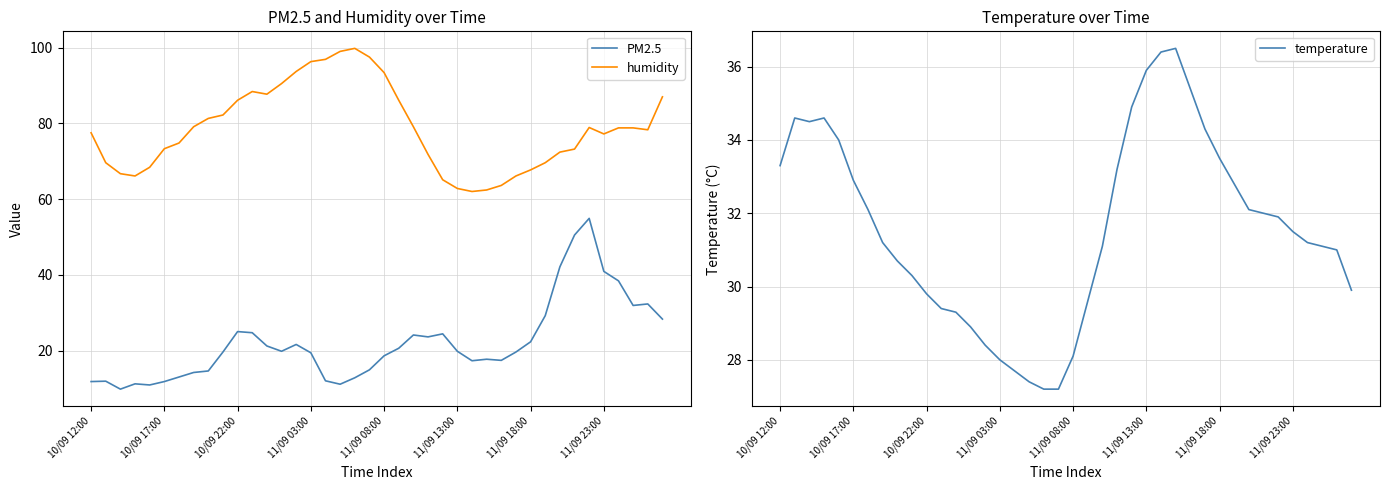

The humidity series shows 93.4 at 11/09 08:00. True or false?

True